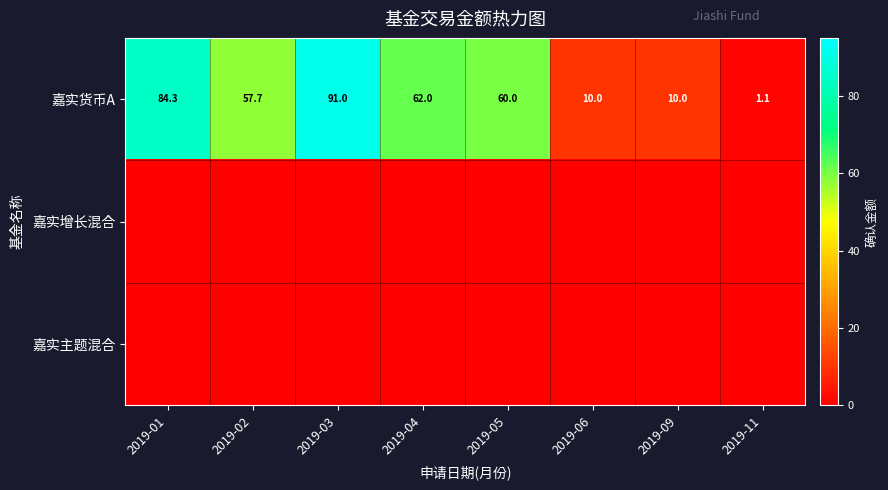

At how many categories does at least one series exceed 67?

2